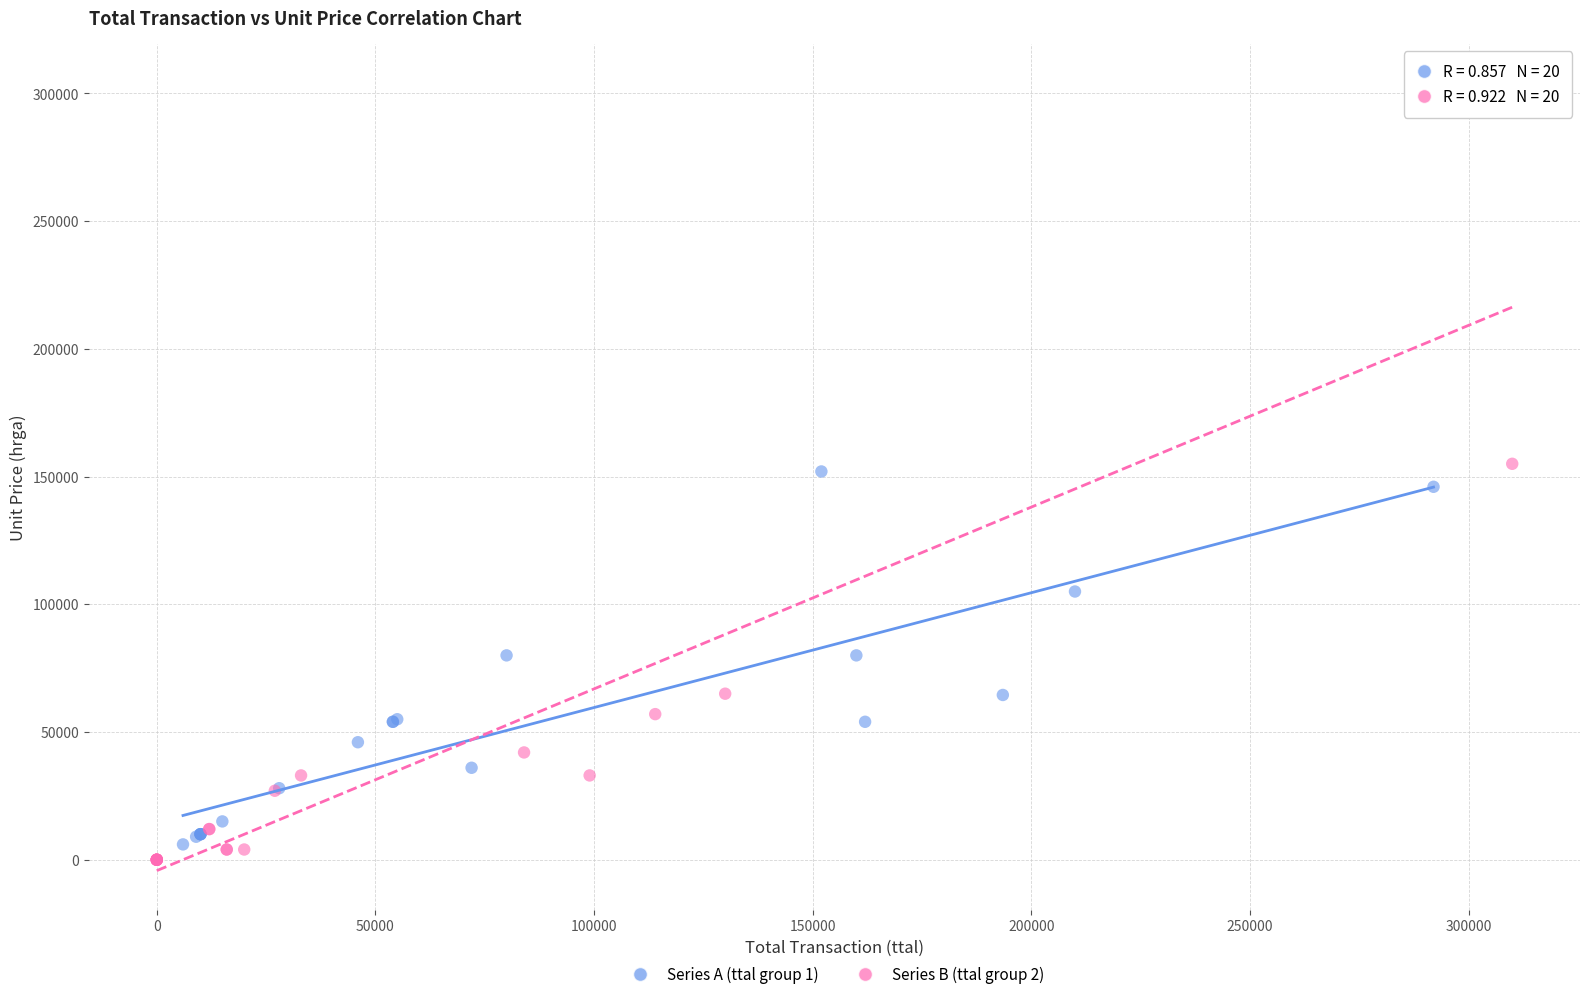

Which series contains the lowest Y value?

Series B (ttal group 2)